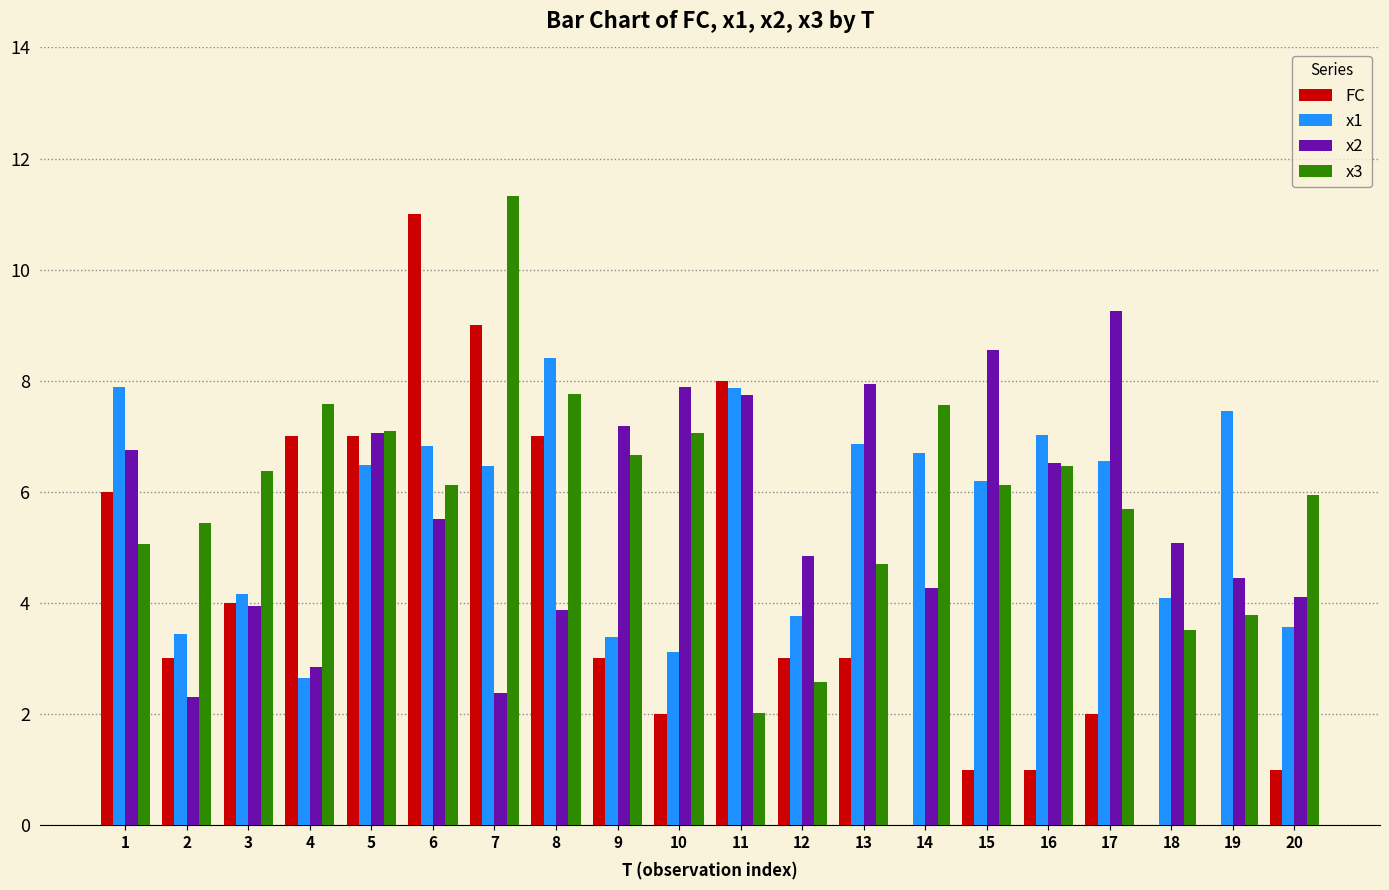

What is the sum of all x1 values?

112.9